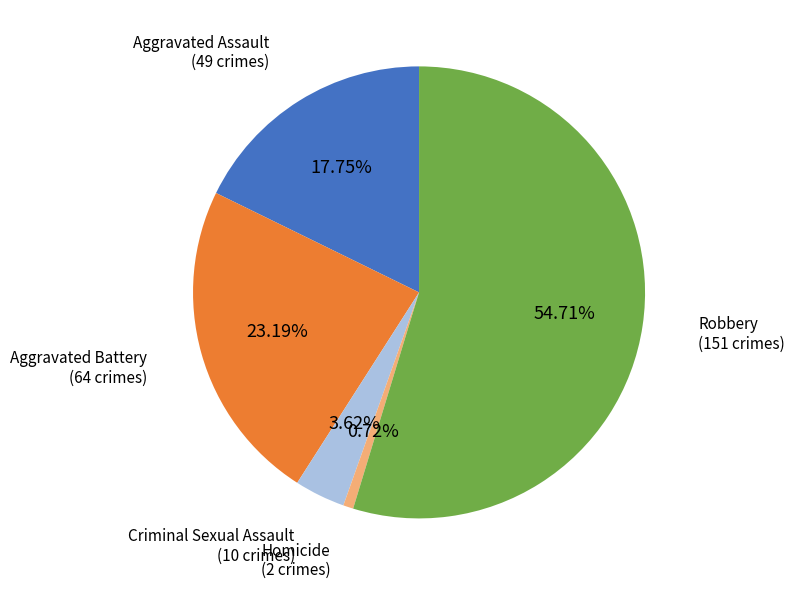

Does any single category account for the majority?

Yes